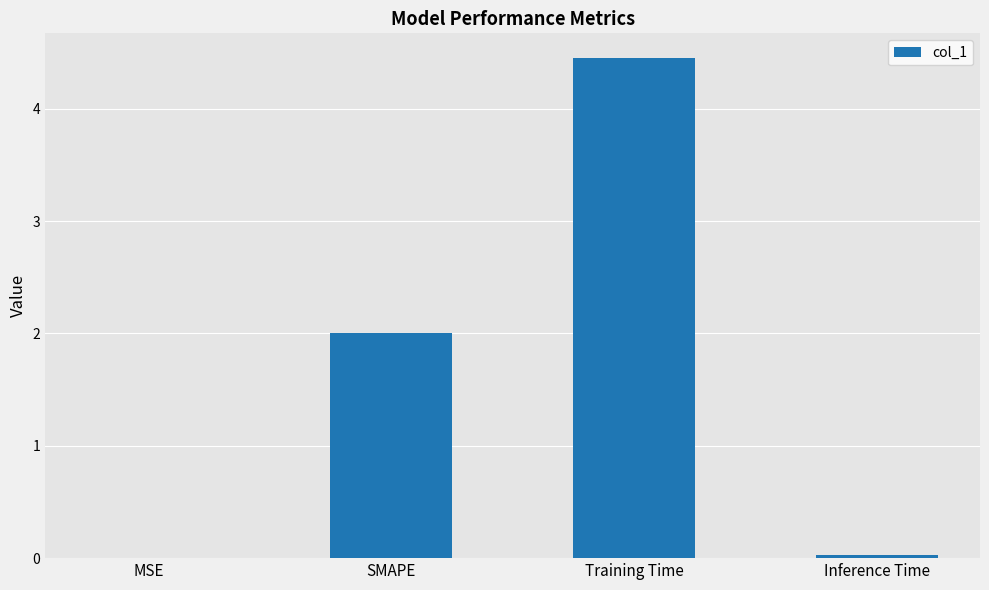

What is the change in value from SMAPE to Training Time?

+2.4